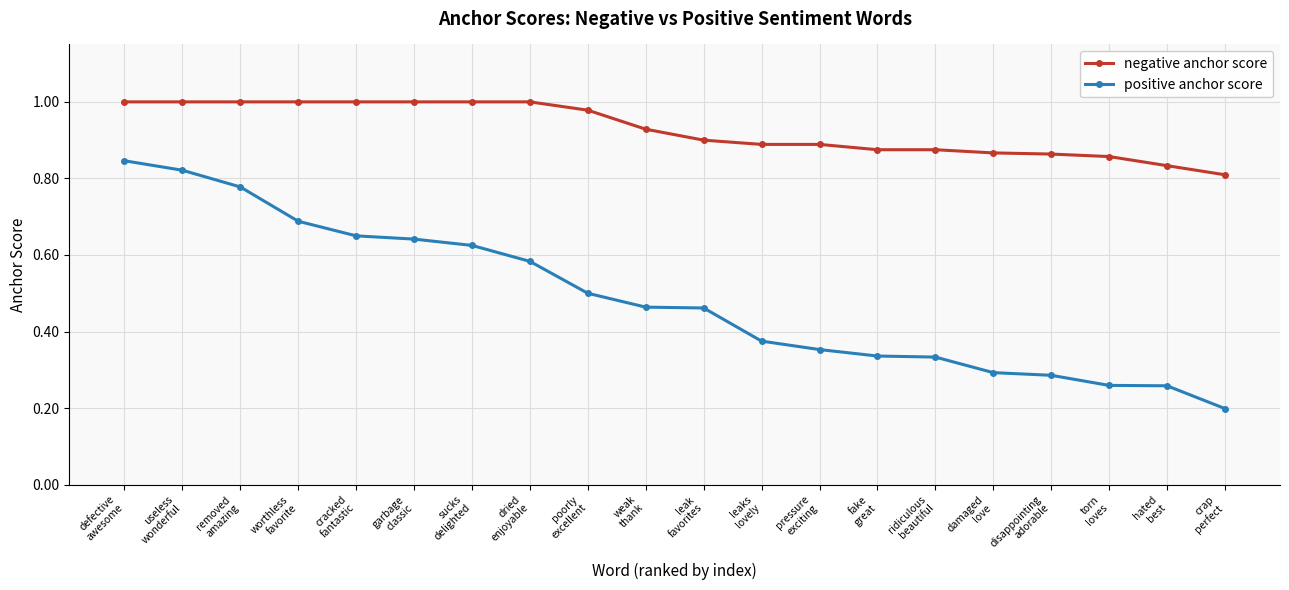

Count the positive anchor score values in the range 0 to 1.

20